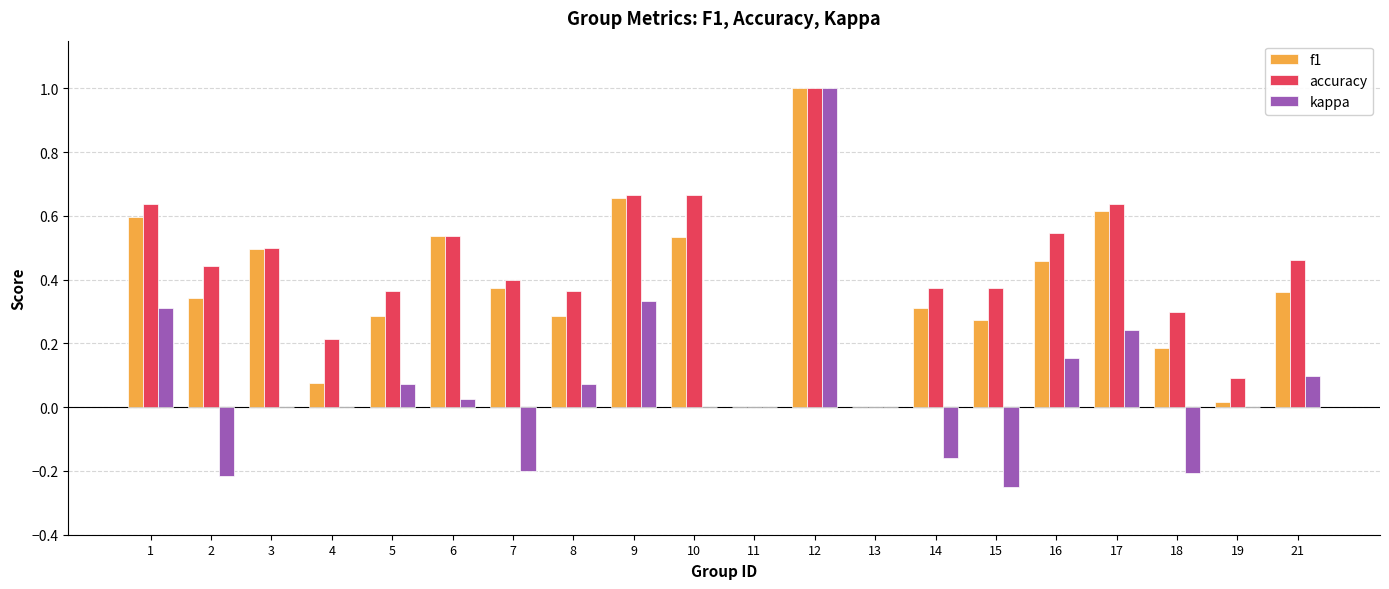

How many distinct data groups are displayed?

3